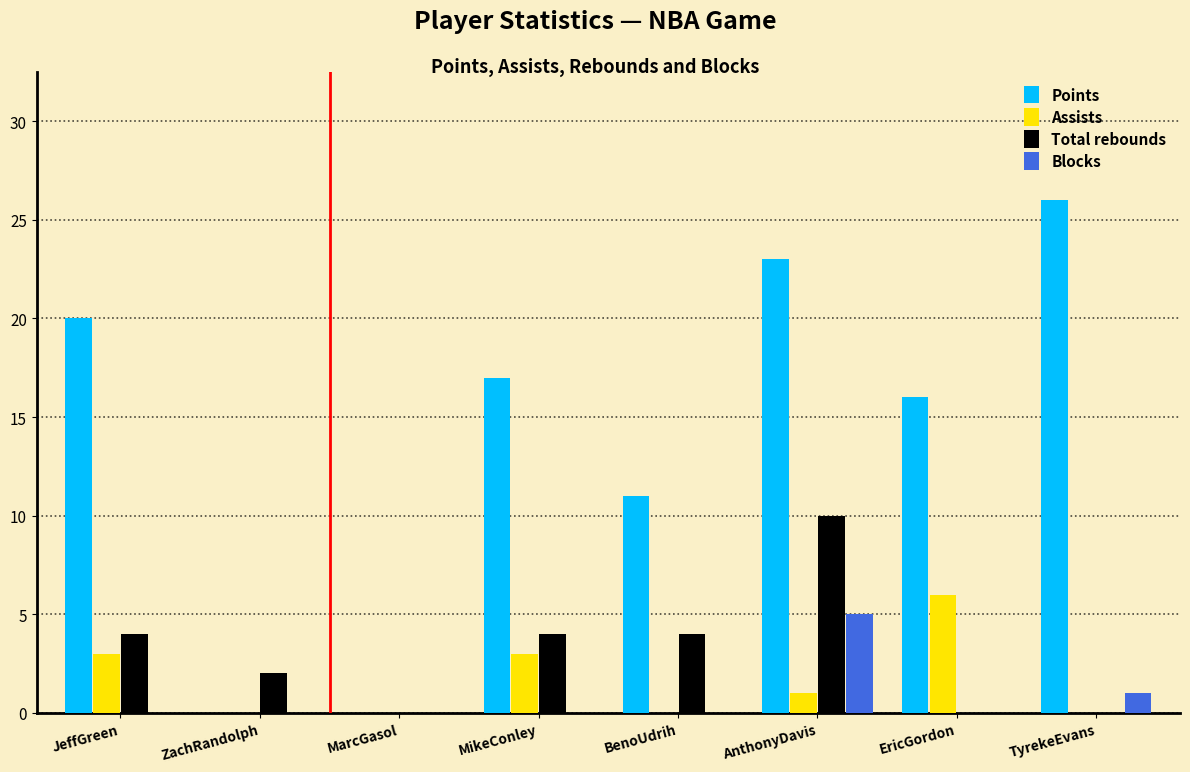

What is the sum of all Points values?

113